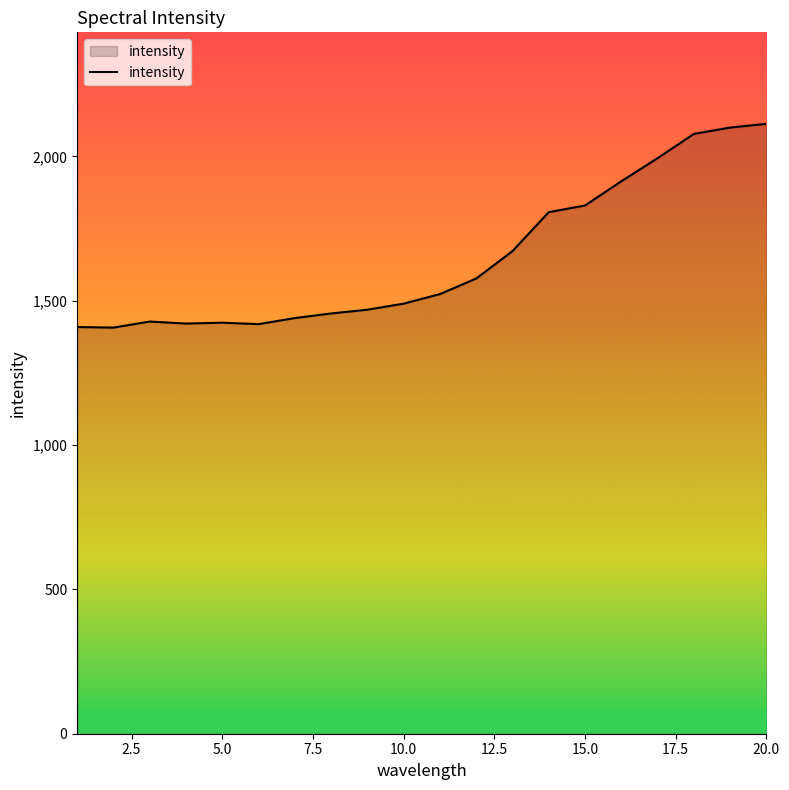

What is the difference between the maximum and minimum values?

706